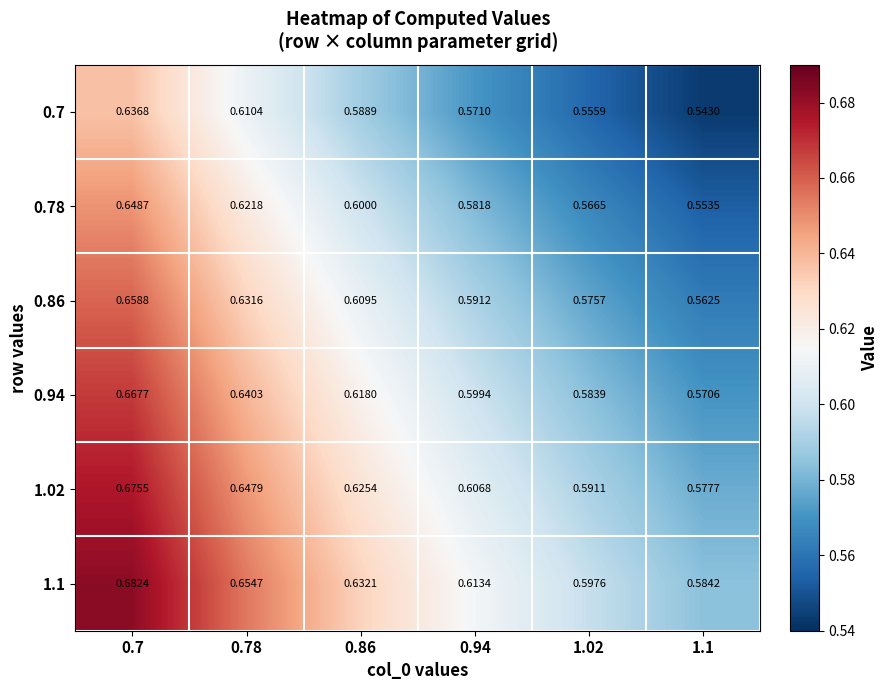

Is the value of 1.02 at 0.78 greater than the value of 0.94 at 1.02?

Yes